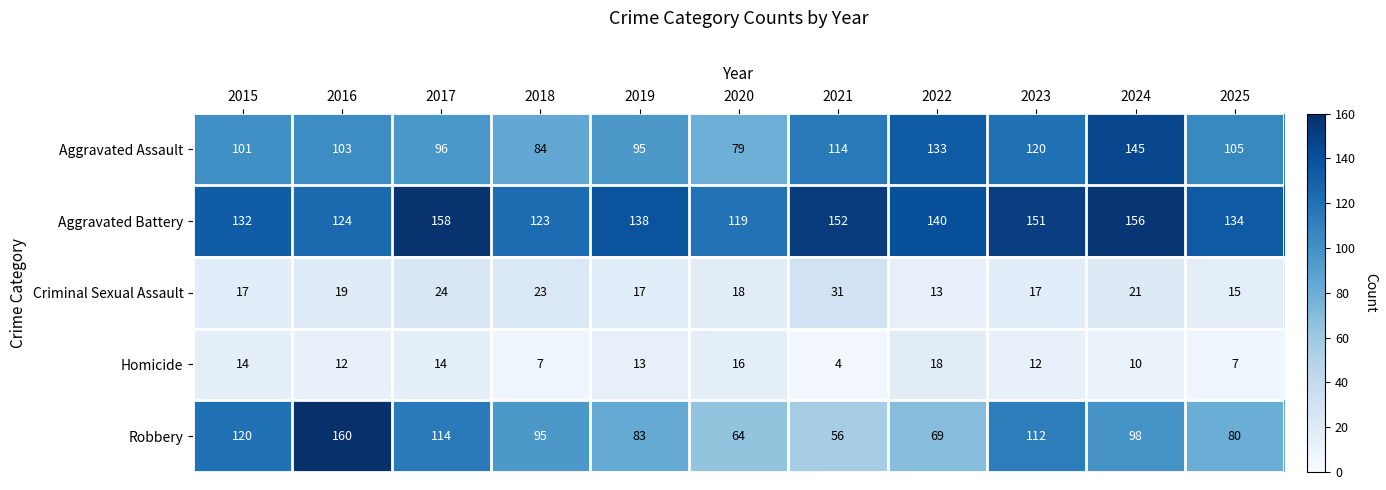

List the series in order of their peak value, highest first.

Robbery, Aggravated Battery, Aggravated Assault, Criminal Sexual Assault, Homicide